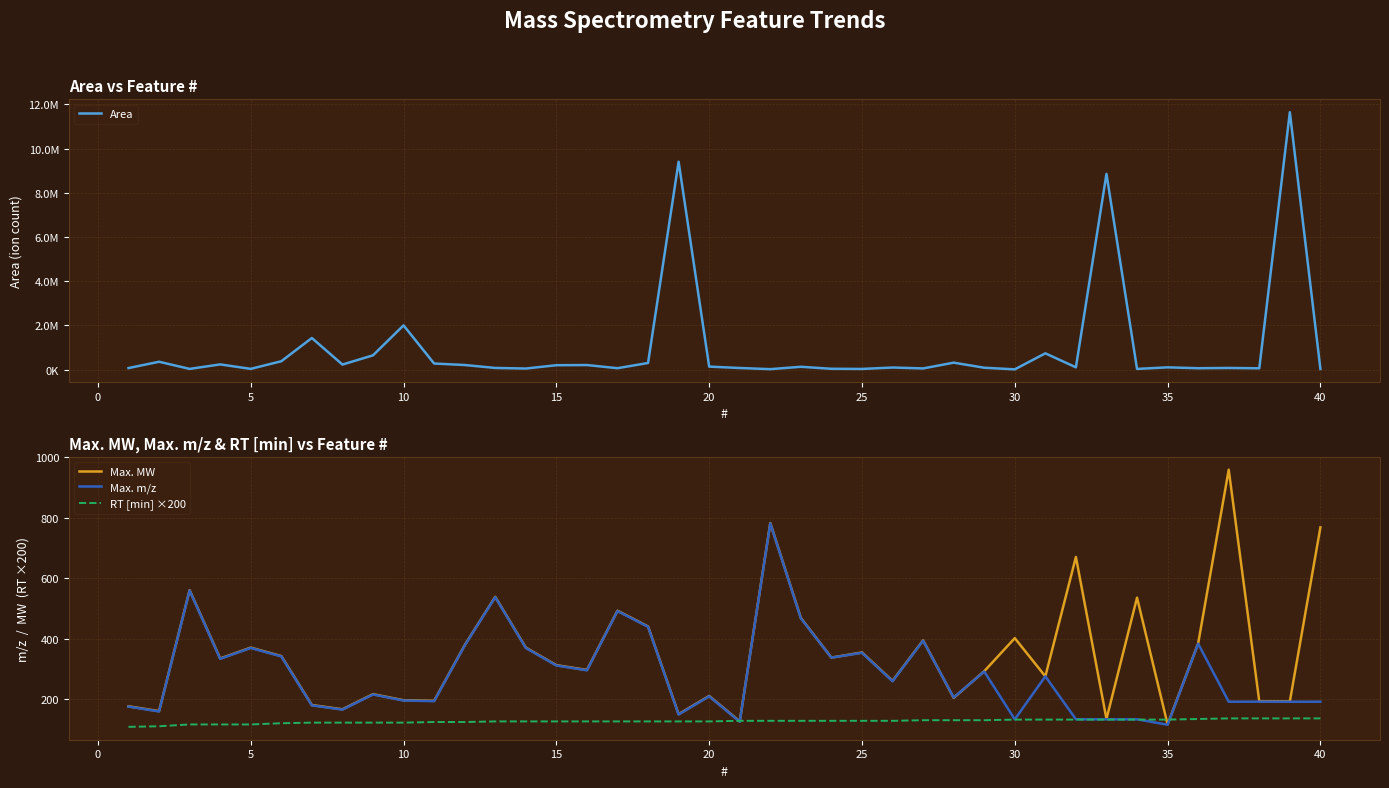

What is the maximum value for RT [min] ×200?

136.0